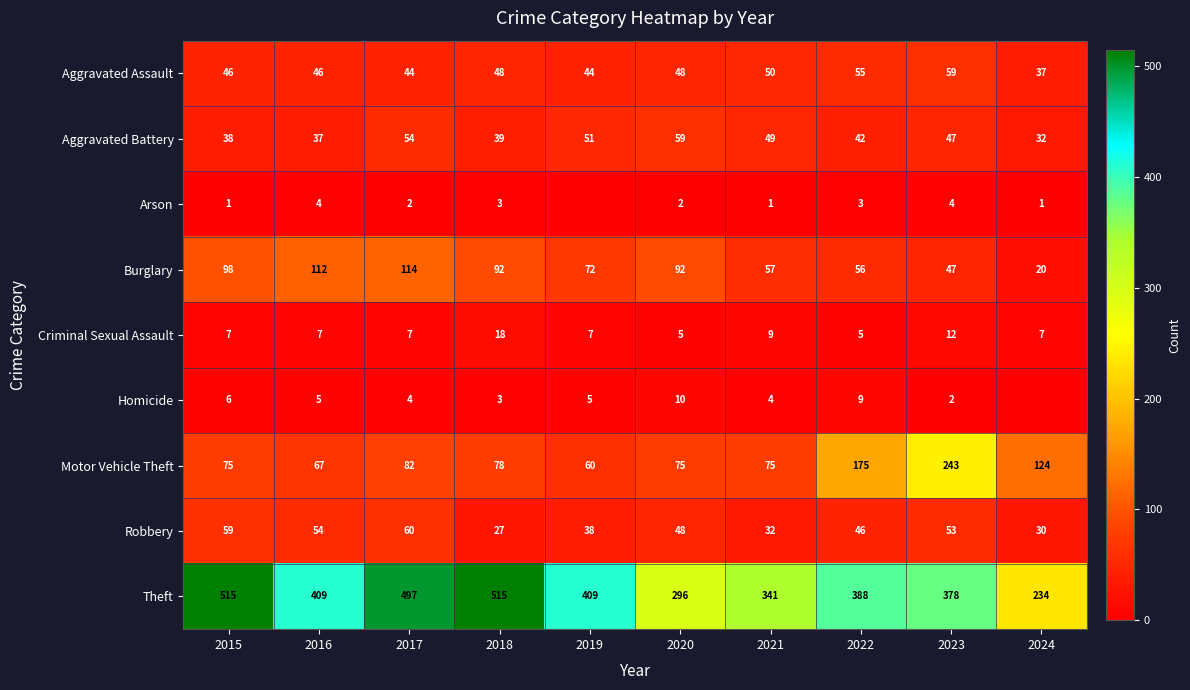

Which category has the lowest value in the Robbery series?

2018